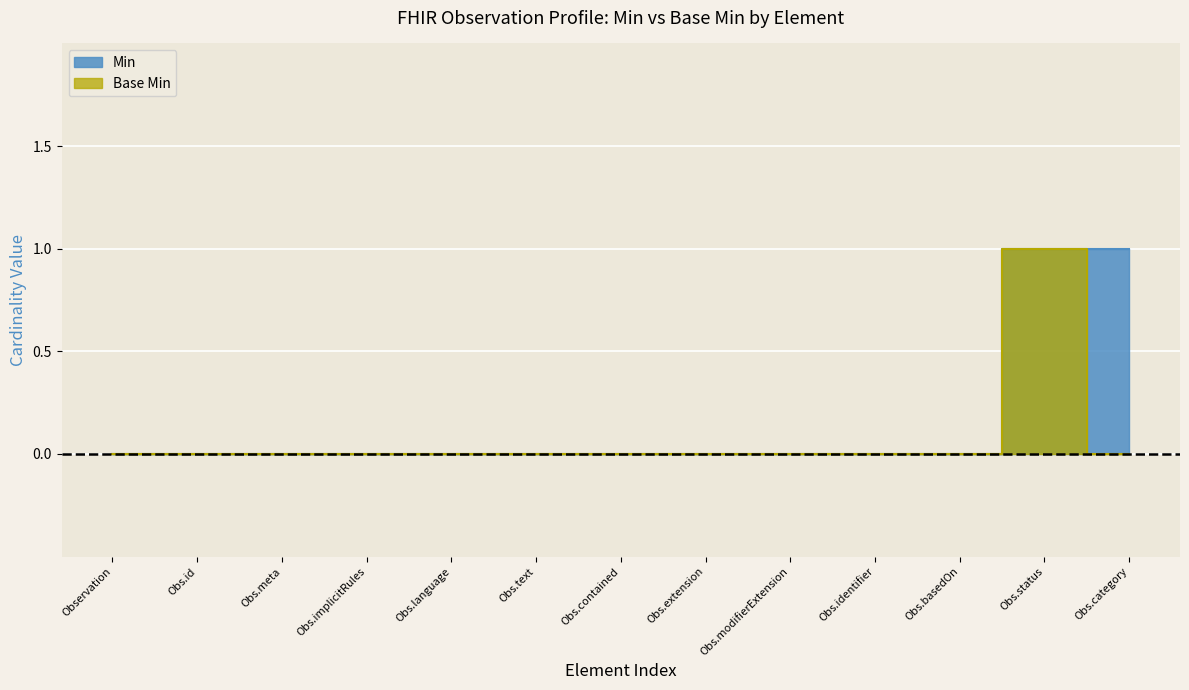

True or false: Min has more than 2 points higher than both neighbors.

False